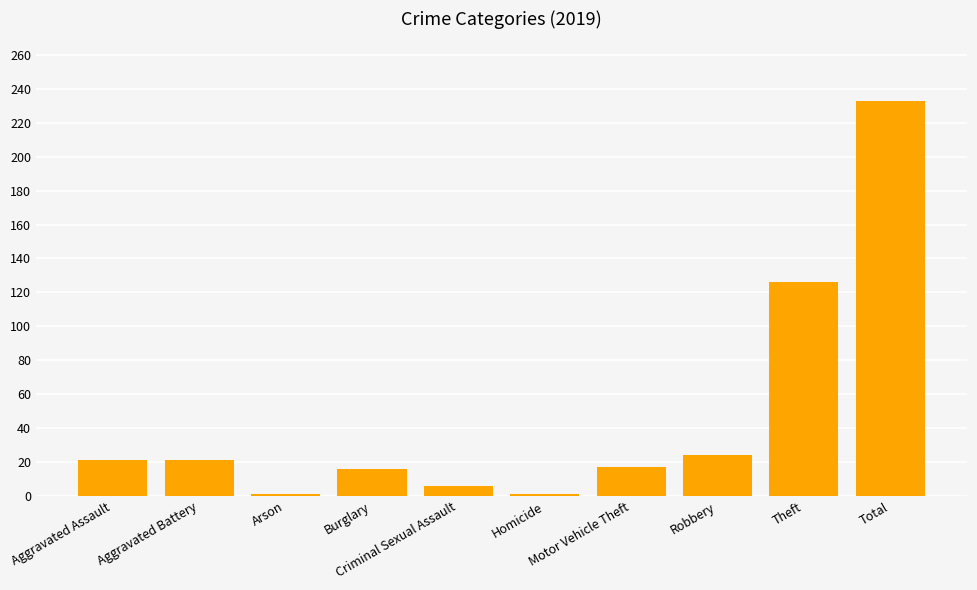

What is the value of the 10th bar from the left?

233